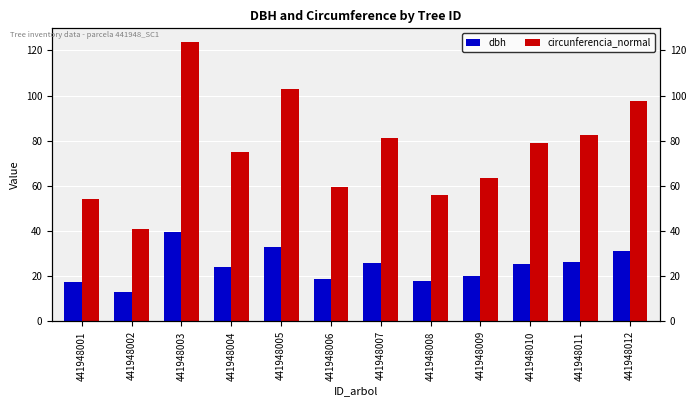

True or false: dbh has a value of 51.3 at 441948005.

False